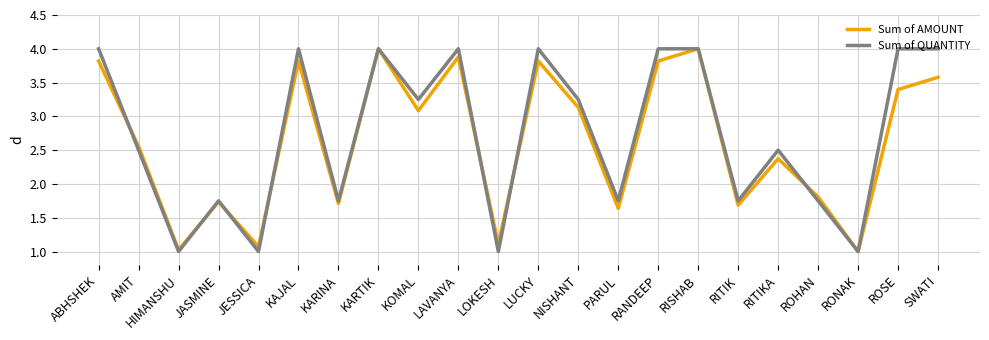

Where does the Sum of QUANTITY series first go above 3?

ABHSHEK